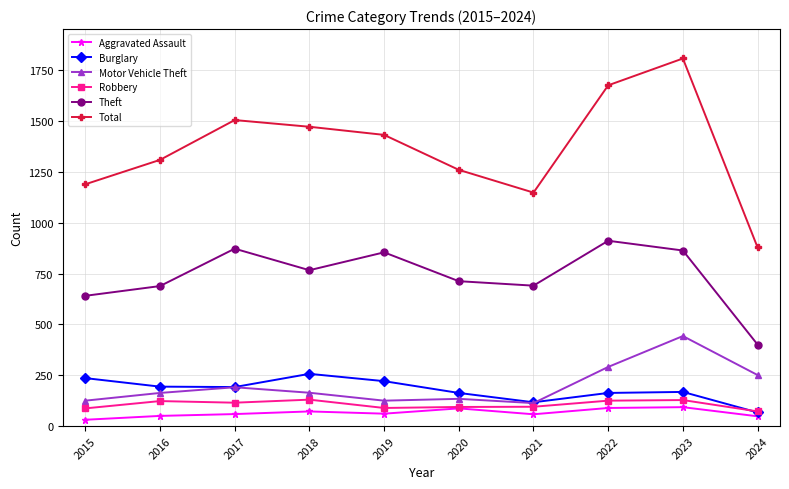

What is the difference between the highest and lowest values at 2023?

1716